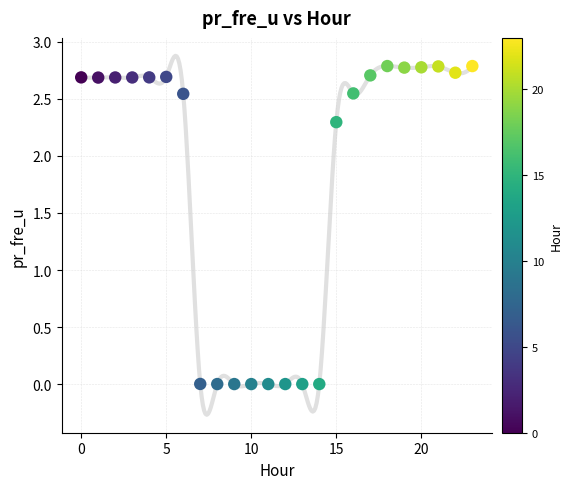

What is the range of Y values (max minus min)?

2.8